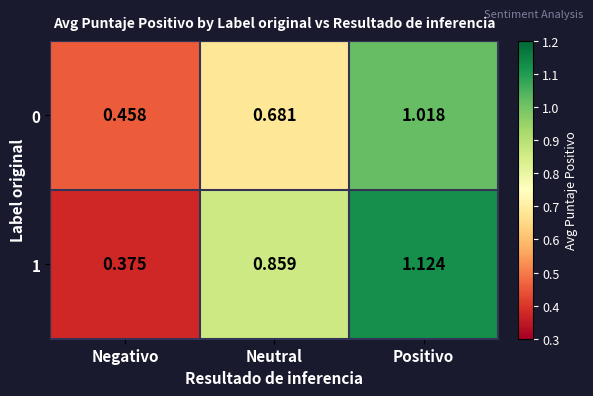

Where is 0 nearest to the value 0?

Negativo